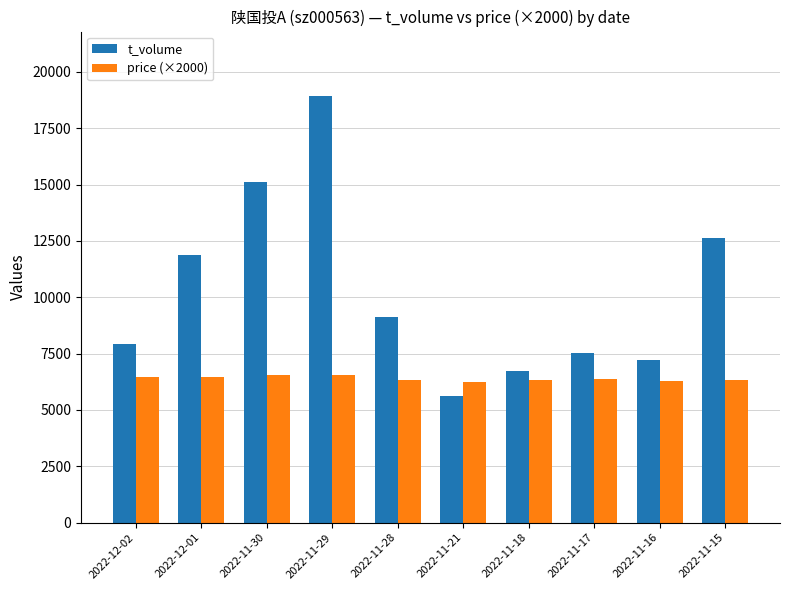

What are all the series names shown in the legend?

t_volume, price (×2000)